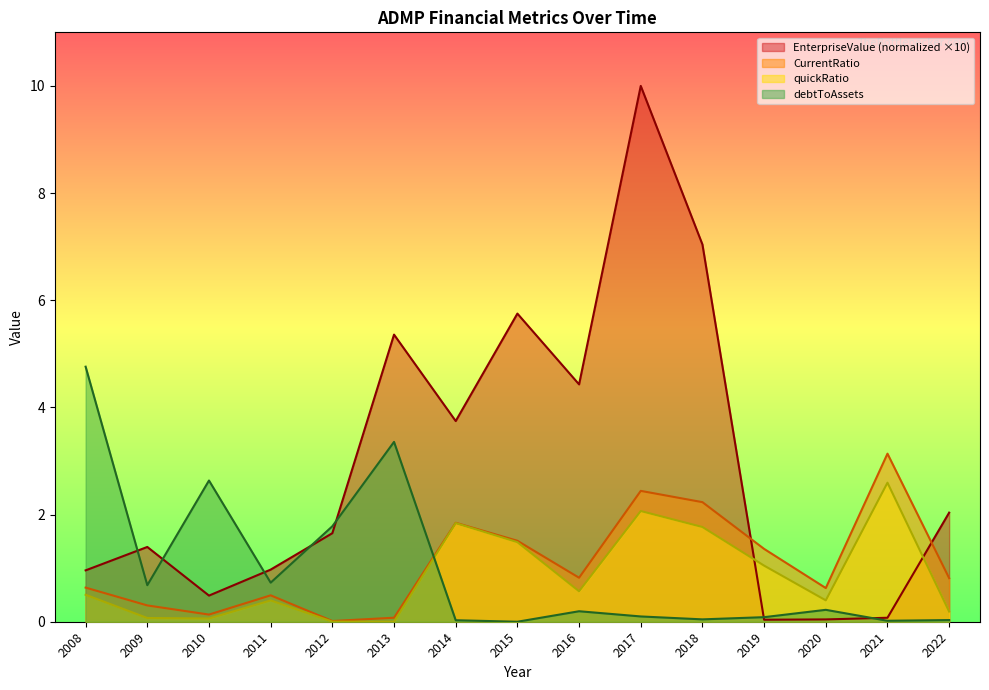

At how many categories does at least one series exceed 3?

8